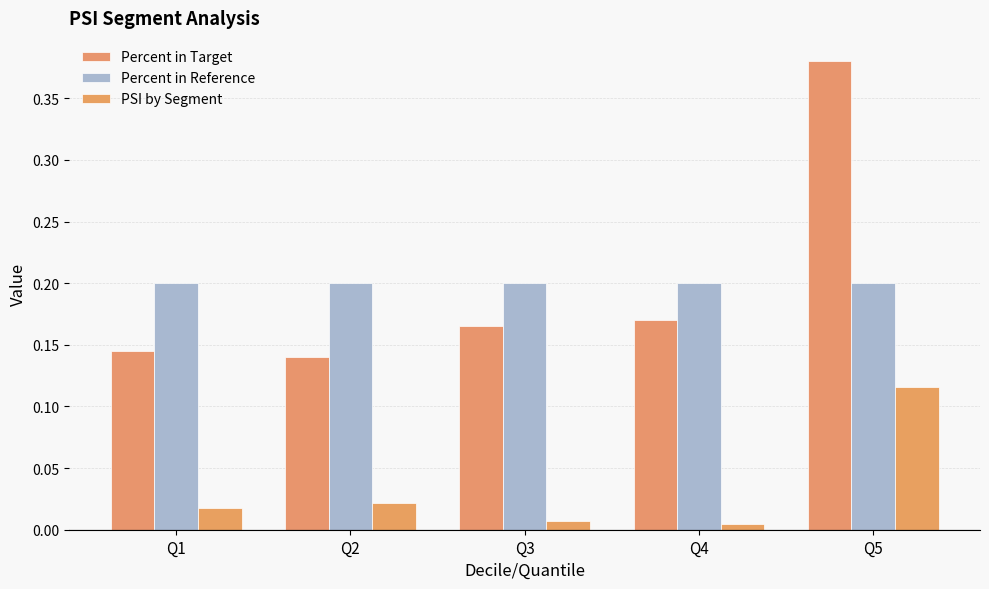

List the series in order of their peak value, lowest first.

PSI by Segment, Percent in Reference, Percent in Target